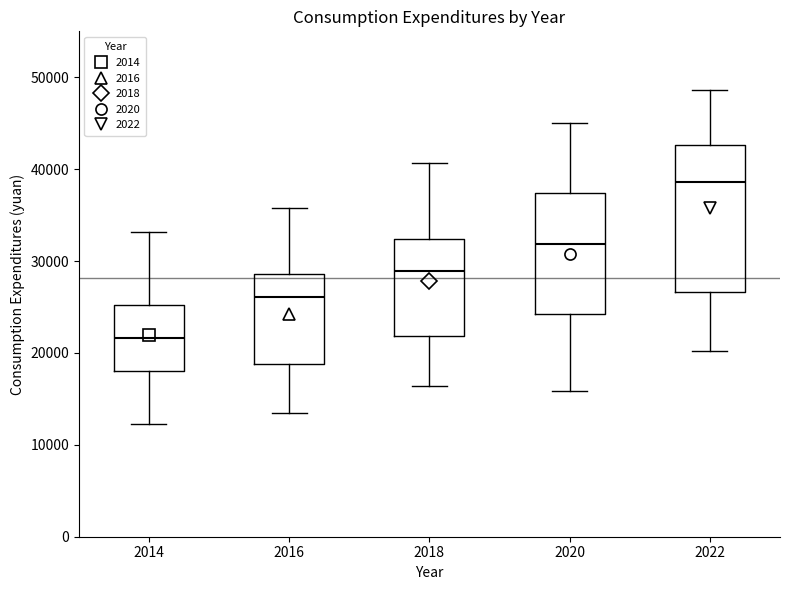

Which box is the tallest, from its lower edge to its upper edge?

2022